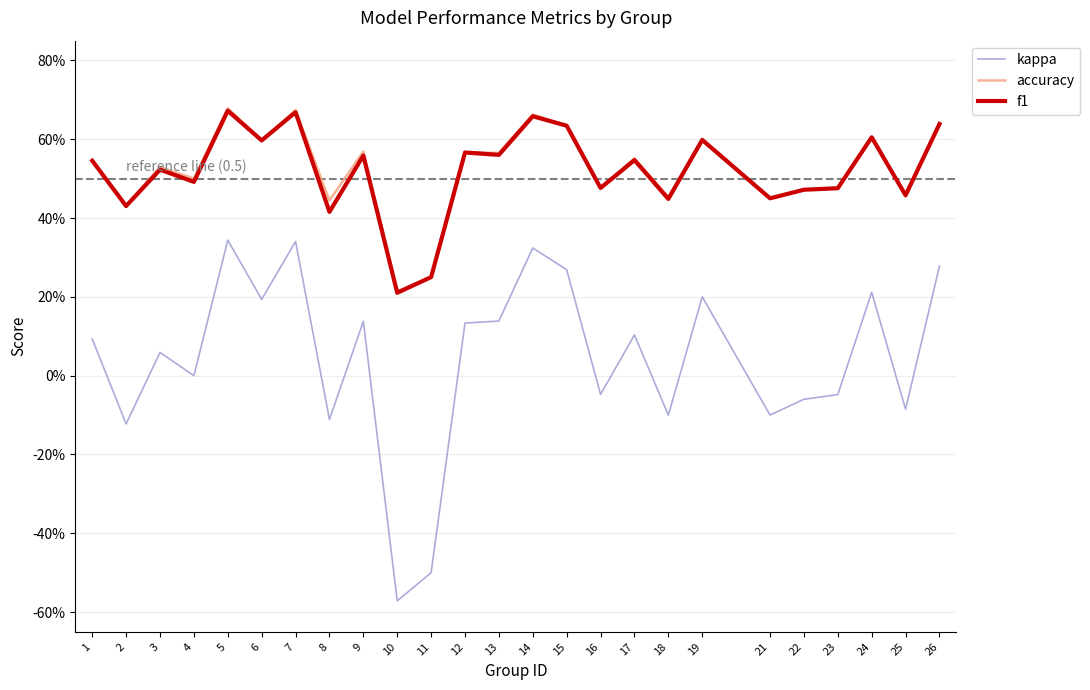

What are all the series names shown in the legend?

kappa, accuracy, f1